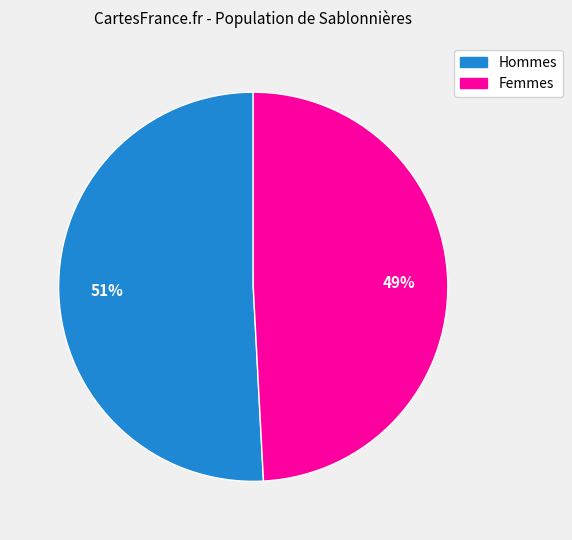

How many slices are in this pie chart?

2